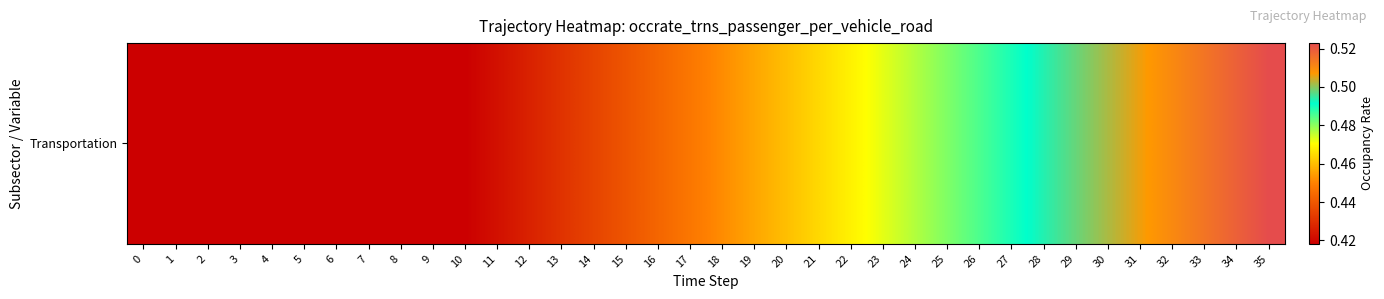

What is the sum of the values at 23 and 14?

0.9